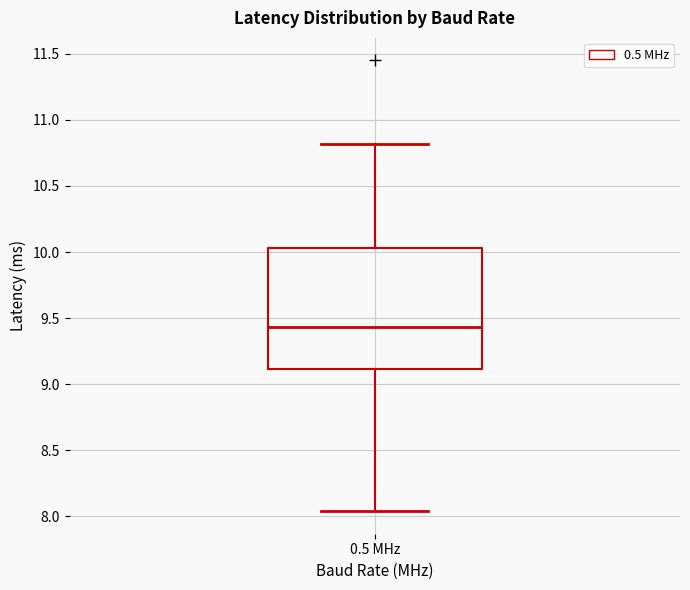

Where is the lower edge of the box for 0.5 MHz on the y-axis? The values are not printed on the chart, so give them approximately, as read against the axis.

9.10